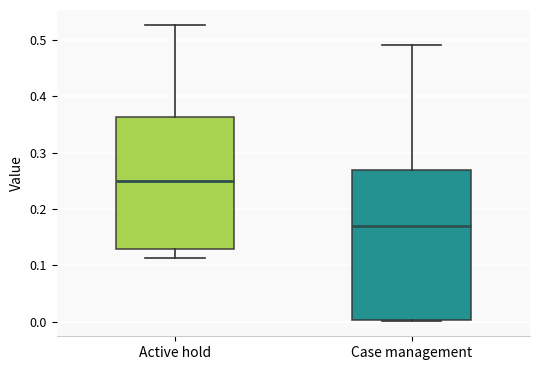

Which box has the lowest median line?

Case management